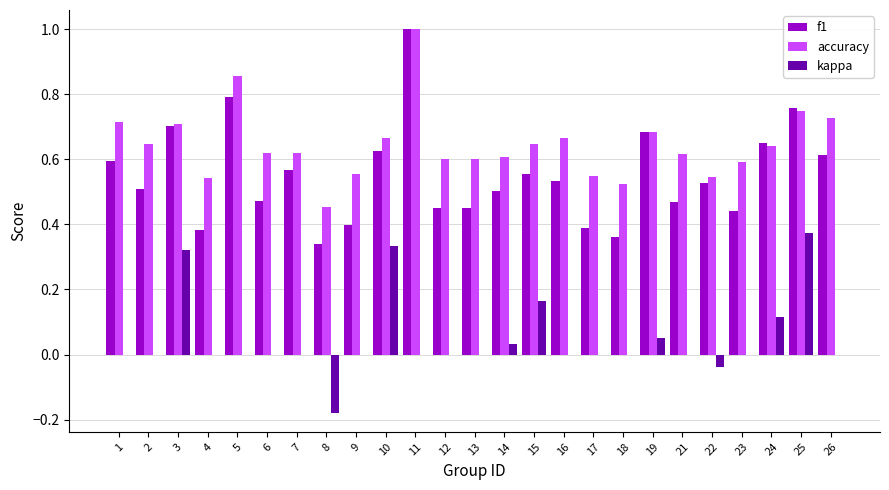

At which category is the sum across all series the highest?

11